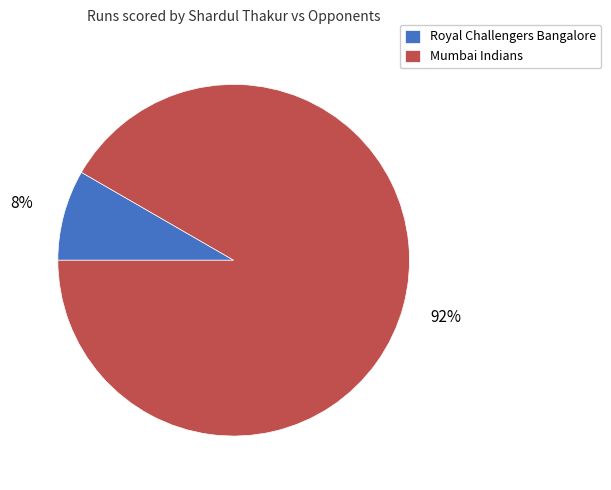

Is Royal Challengers Bangalore the majority of the pie?

No